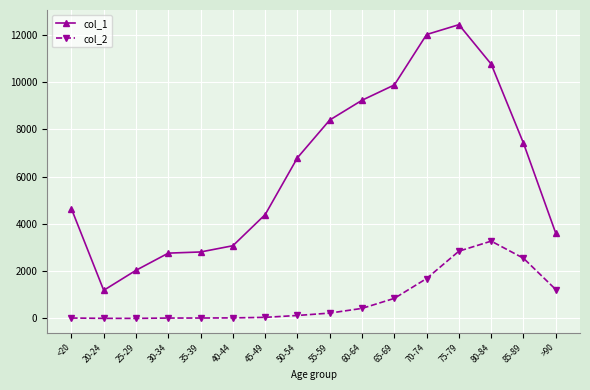

Rank the series at 60-64 from highest to lowest value.

col_1, col_2